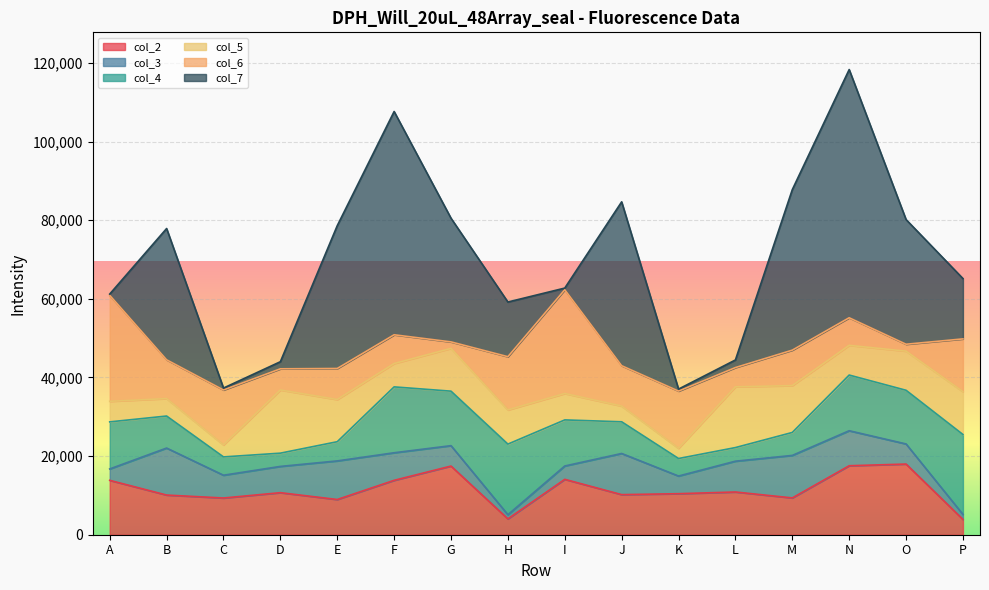

Read the col_3 value at C, to the nearest 10.

5790